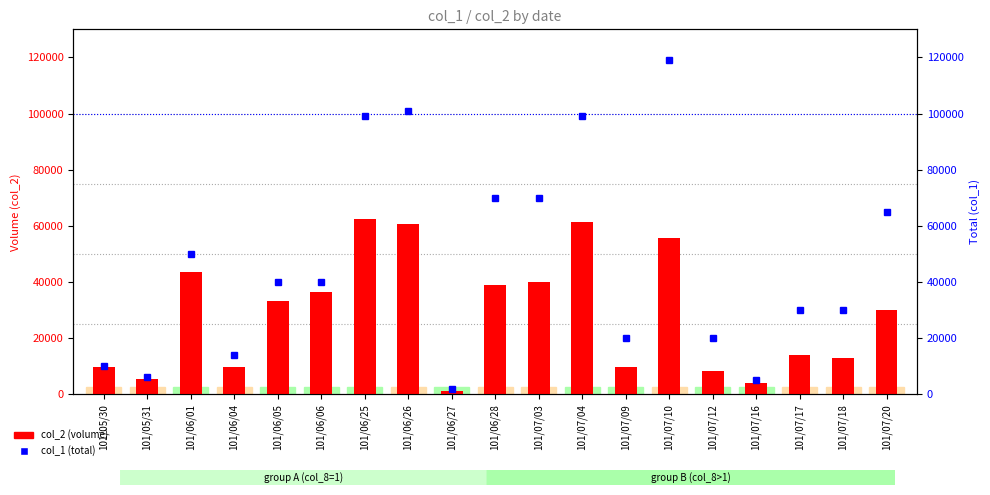

Are the bars grouped side by side (vs. stacked)?

Yes